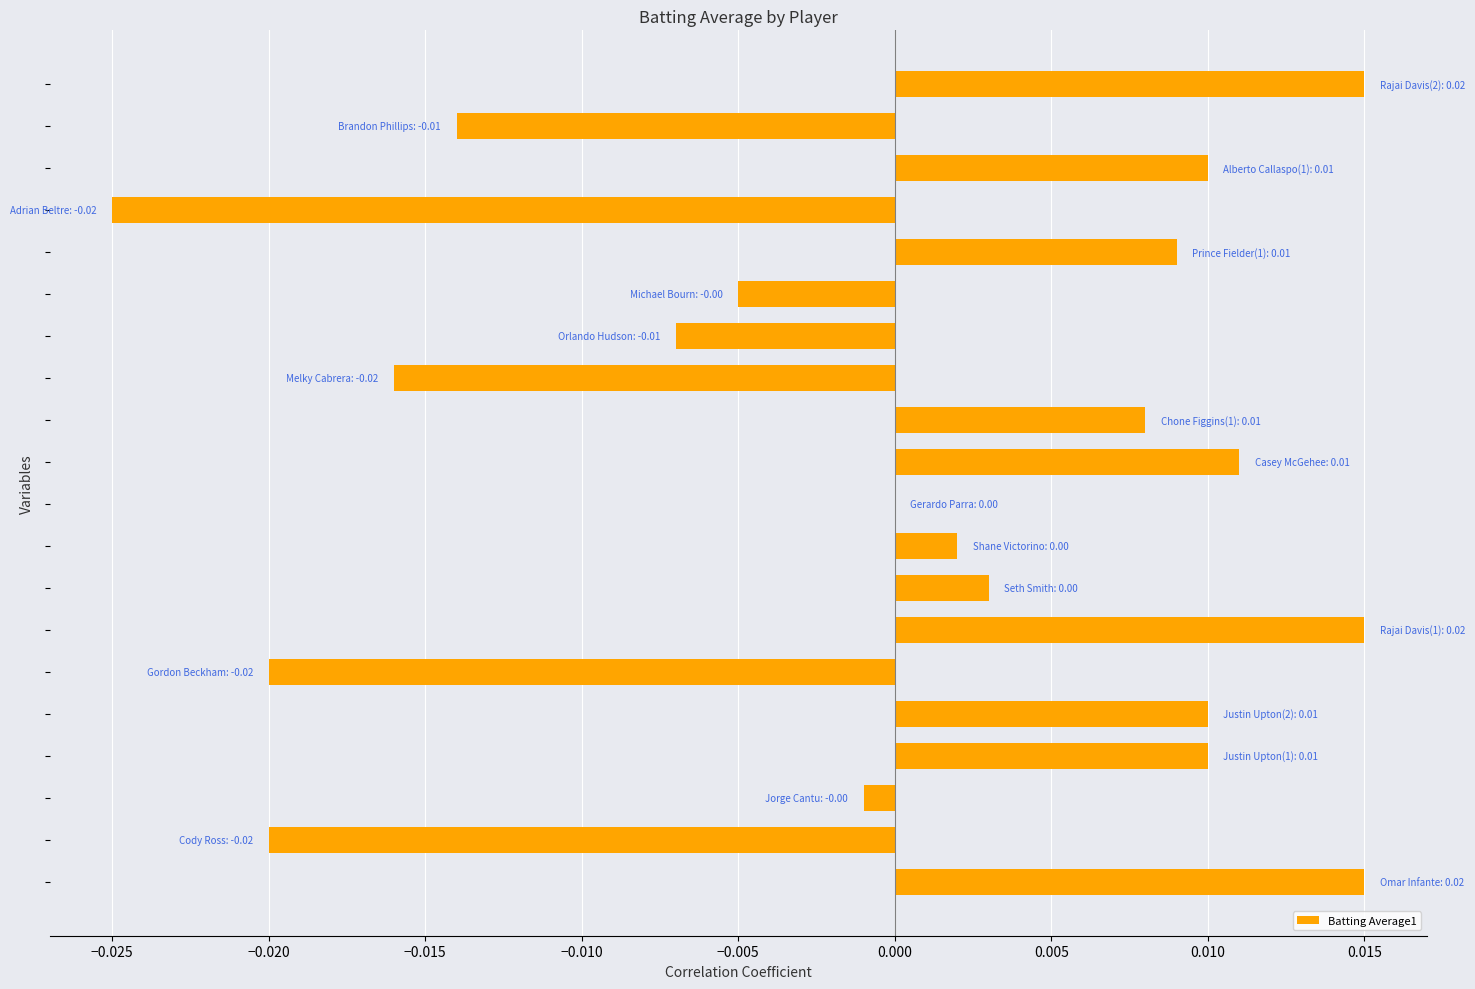

Are the bars grouped side by side (vs. stacked)?

No